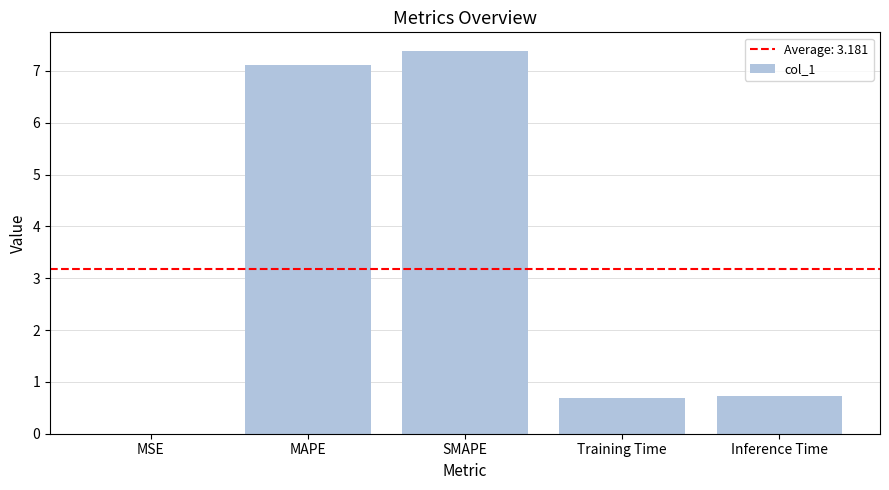

Does the chart contain stacked bars?

No